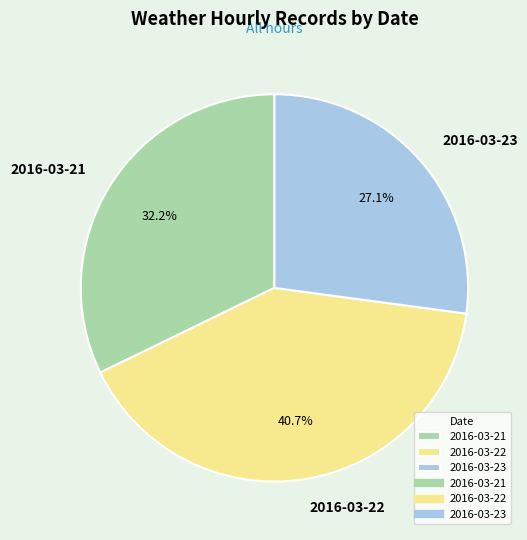

Which has a higher value, 2016-03-22 or 2016-03-23?

2016-03-22